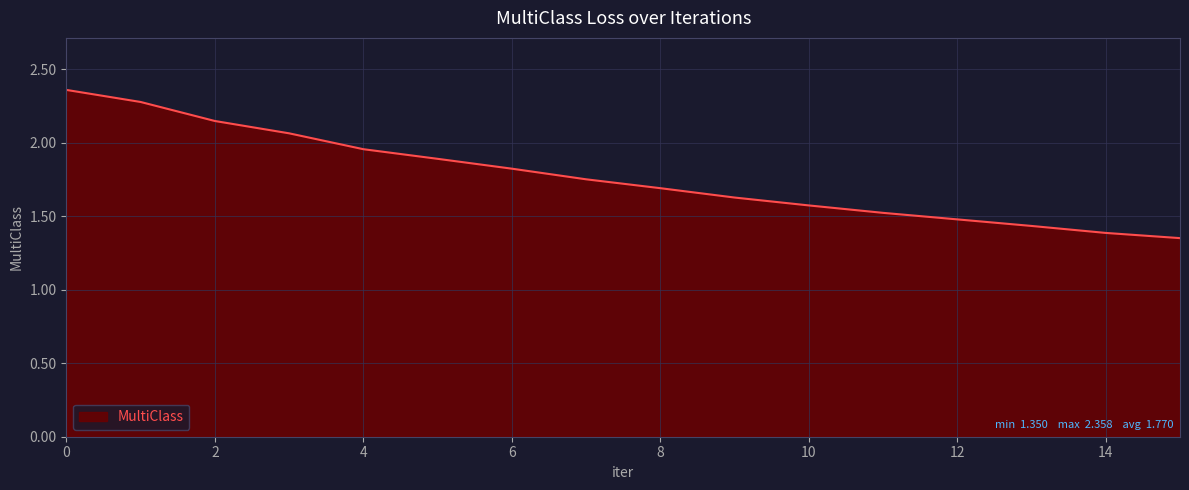

What is the difference between the maximum and minimum values?

1.0